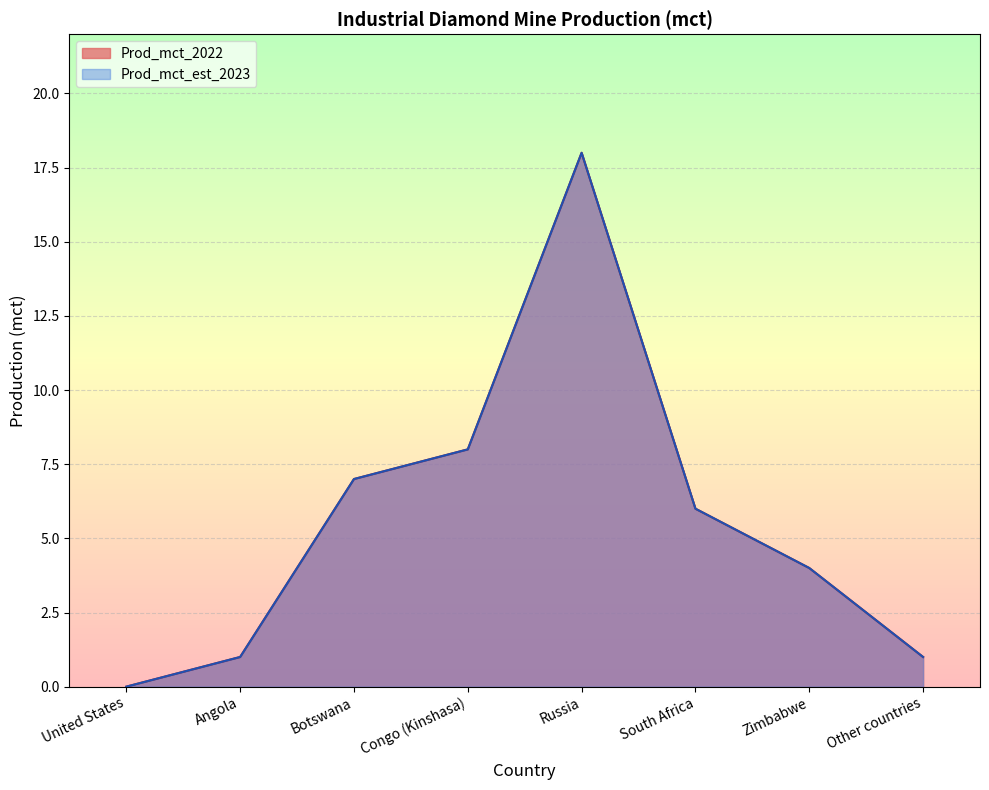

What is the total value across all series at Botswana?

14